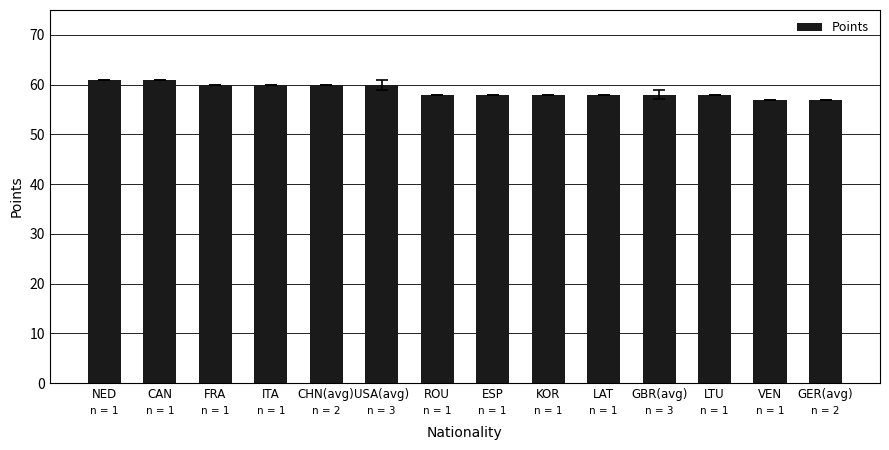

Reading right to left, list all the values displayed in this chart.

GER(avg)=57	VEN=57	LTU=58	GBR(avg)=58	LAT=58	KOR=58	ESP=58	ROU=58	USA(avg)=60	CHN(avg)=60	ITA=60	FRA=60	CAN=61	NED=61